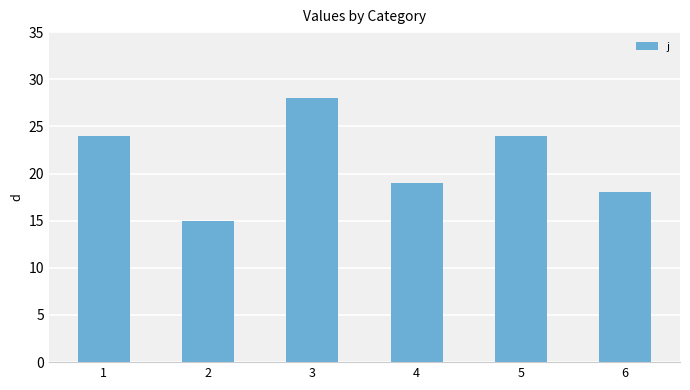

What is the smallest value displayed?

15